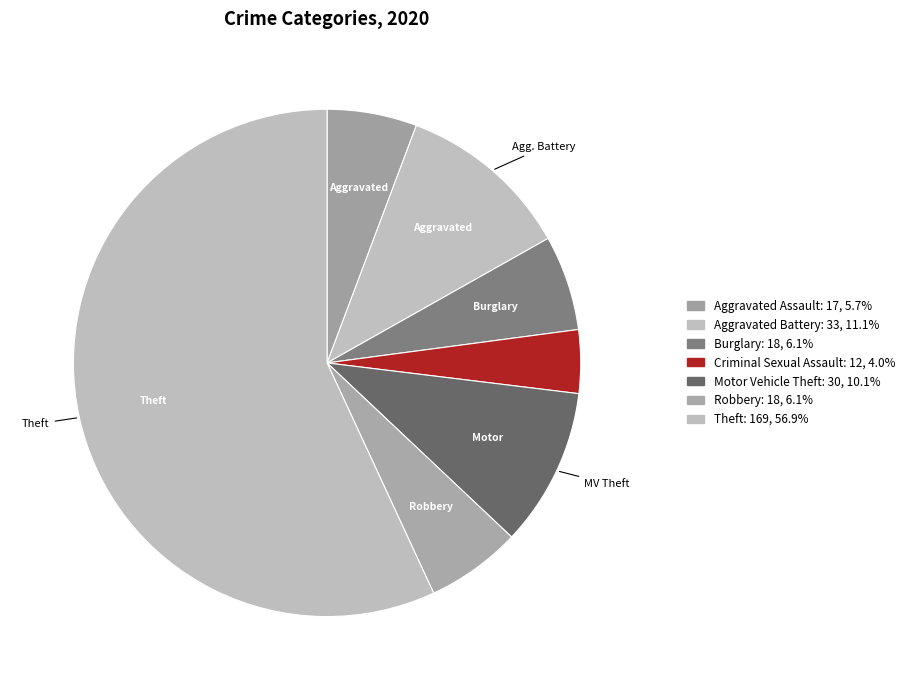

Which category has the biggest portion of the pie?

Theft